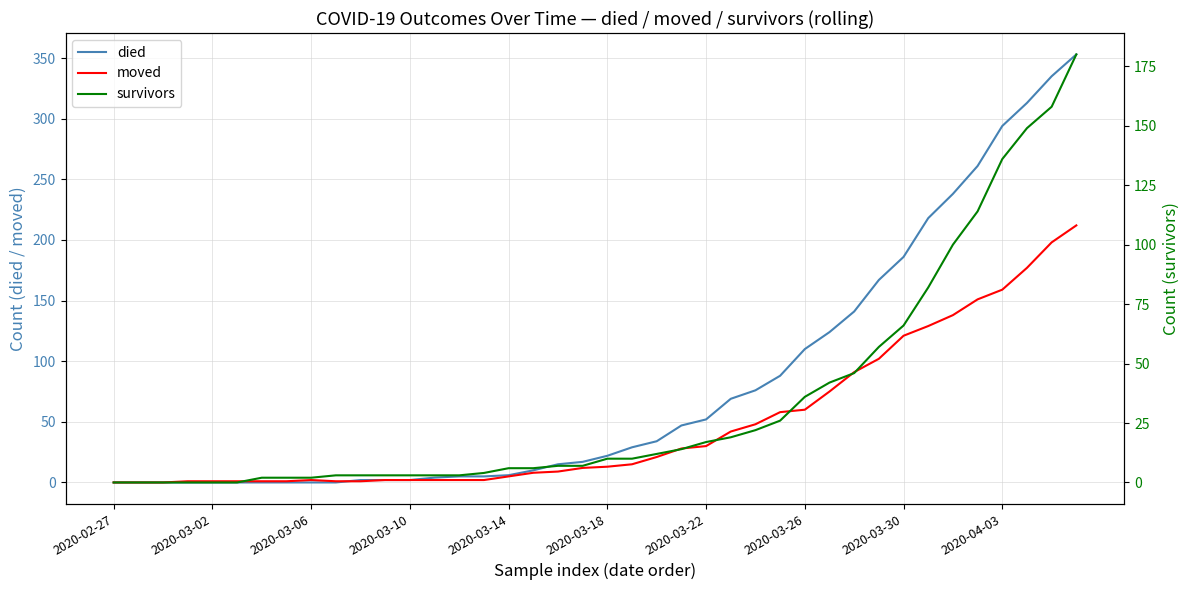

True or false: survivors and moved cross at least once.

True